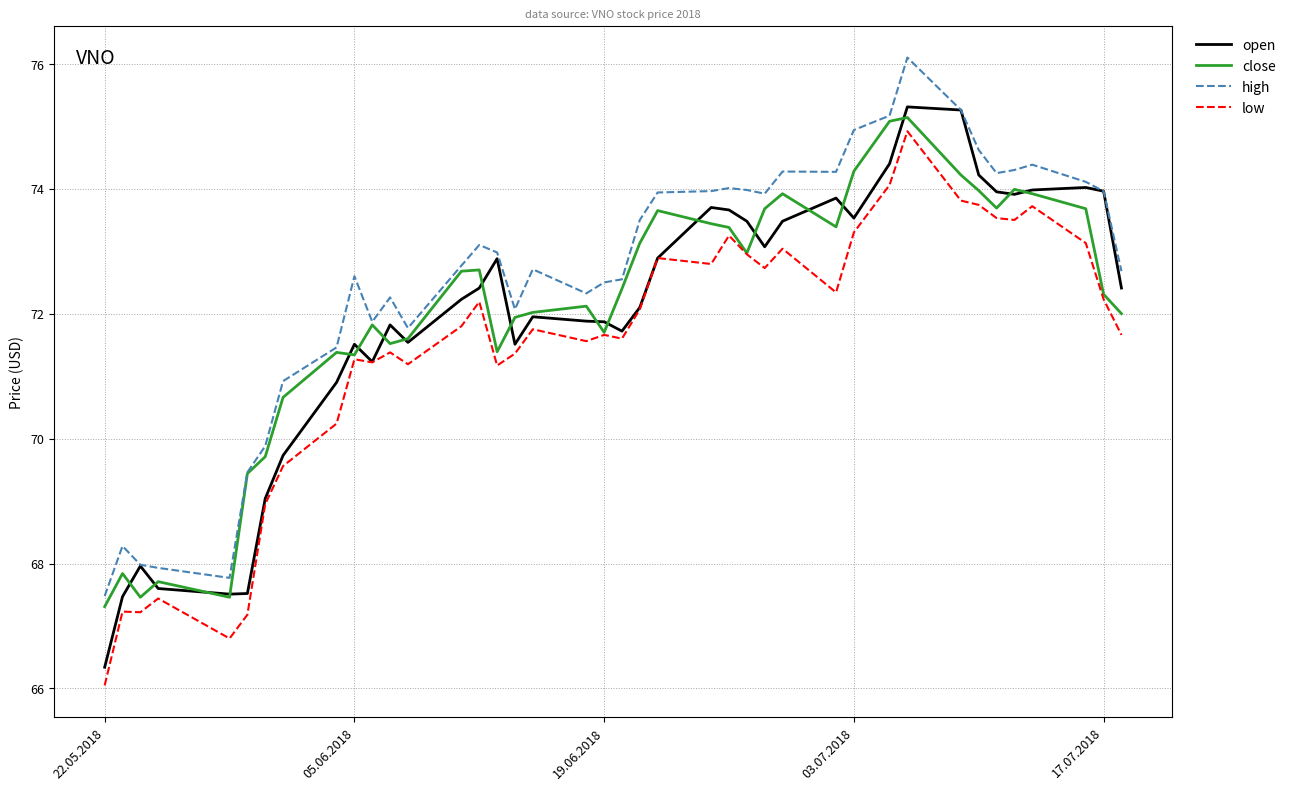

What is the minimum value for open?

66.3